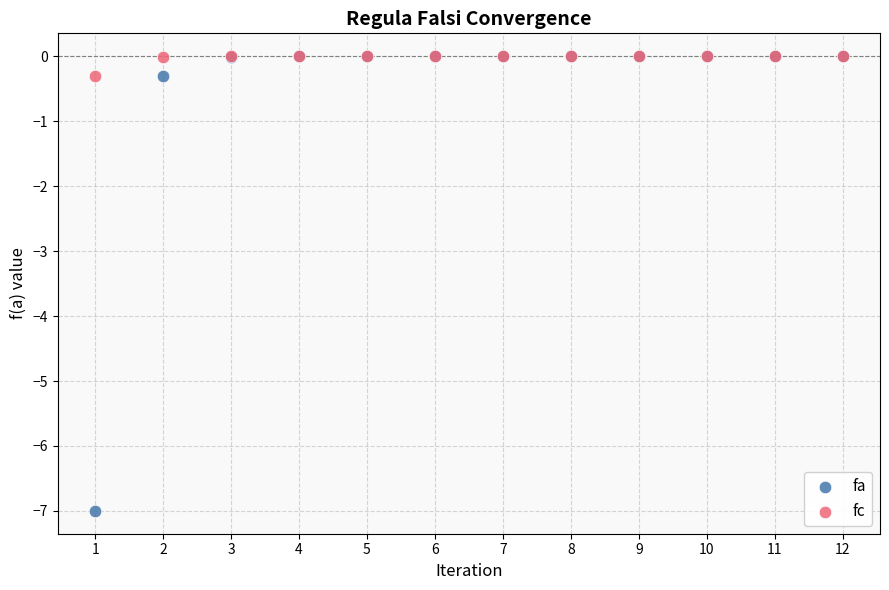

Which series reaches the minimum Y coordinate?

fa